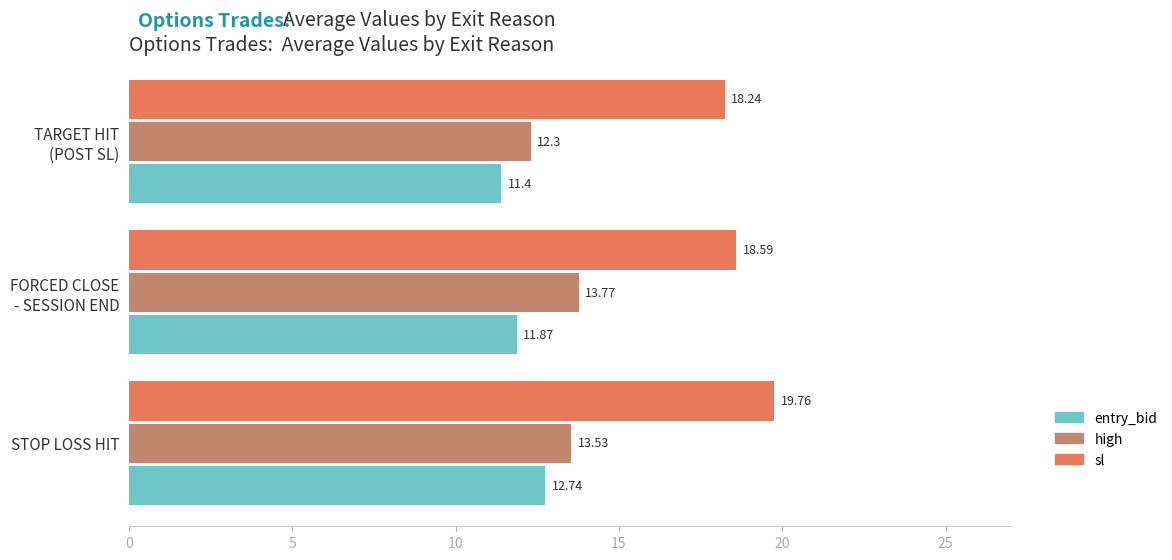

What is the average value of the entry_bid series?

12.0